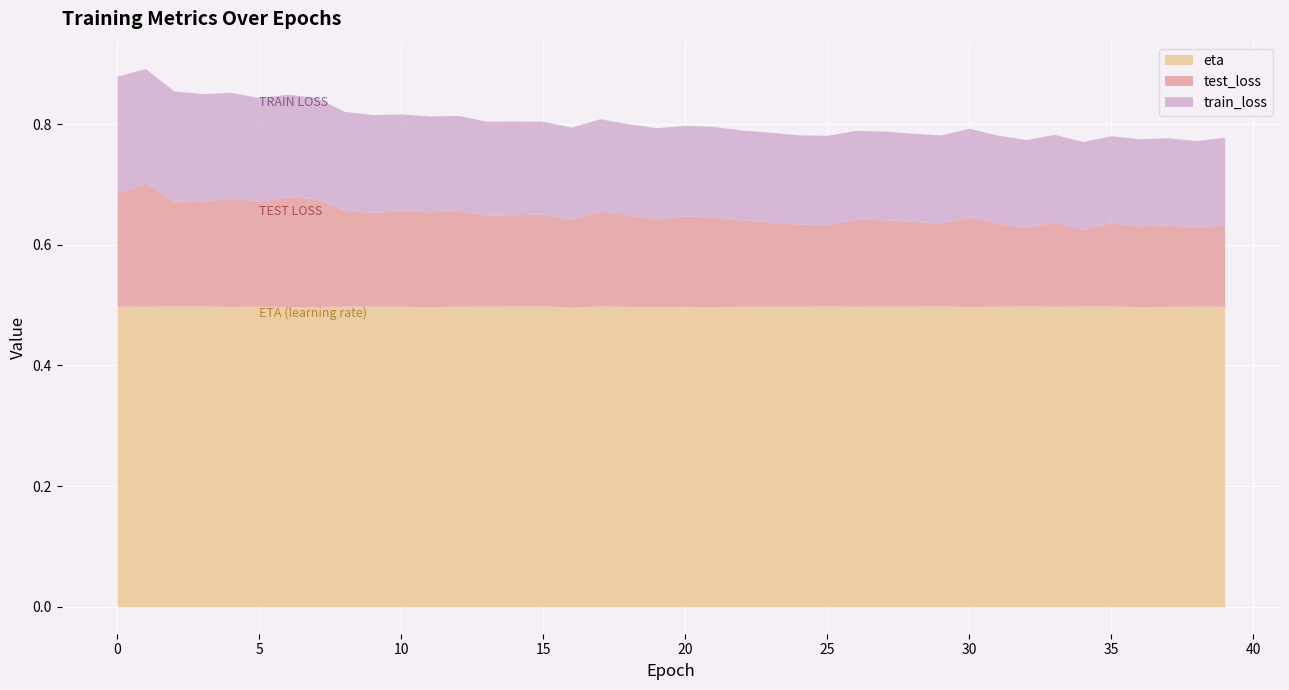

Is it true that train_loss equals 0.2 at 1?

True